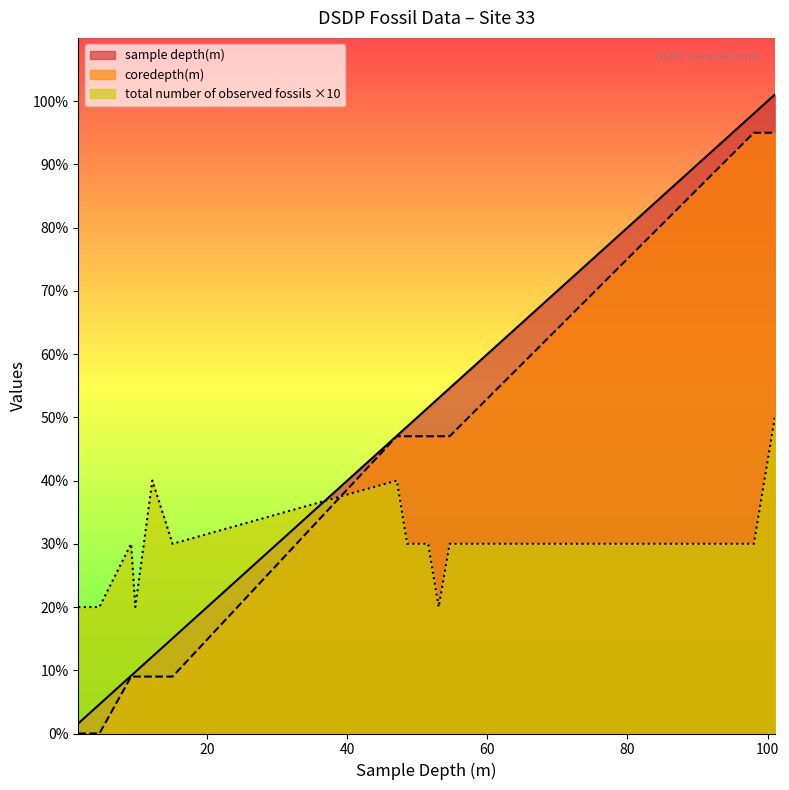

What is the sum of all sample depth(m) values?

509.3